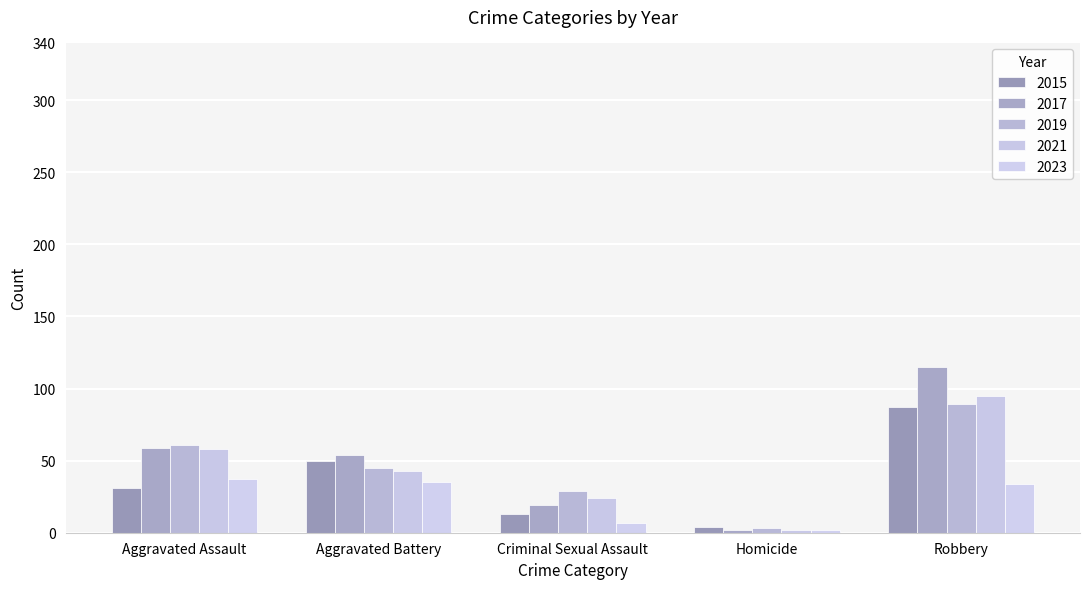

How many categories are shown in the chart?

5